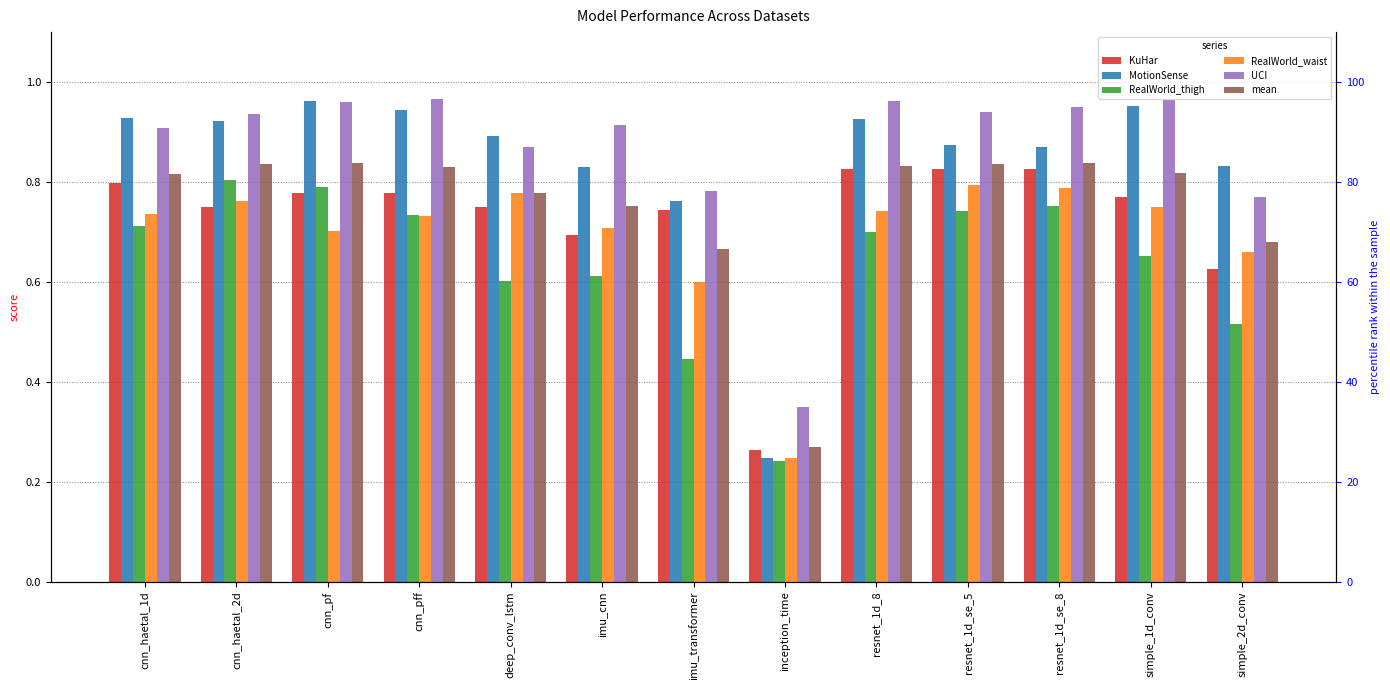

How many groups of bars are there?

13